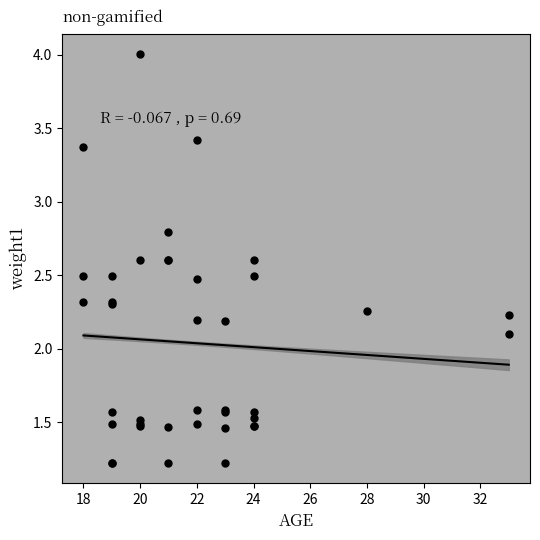

What Y value in the scatter plot is closest to 2?

2.1